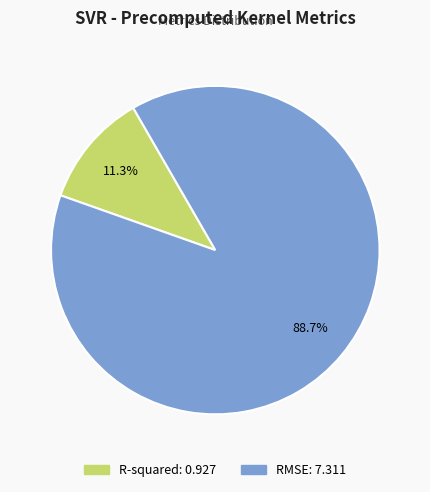

Which slice is the smallest?

R-squared